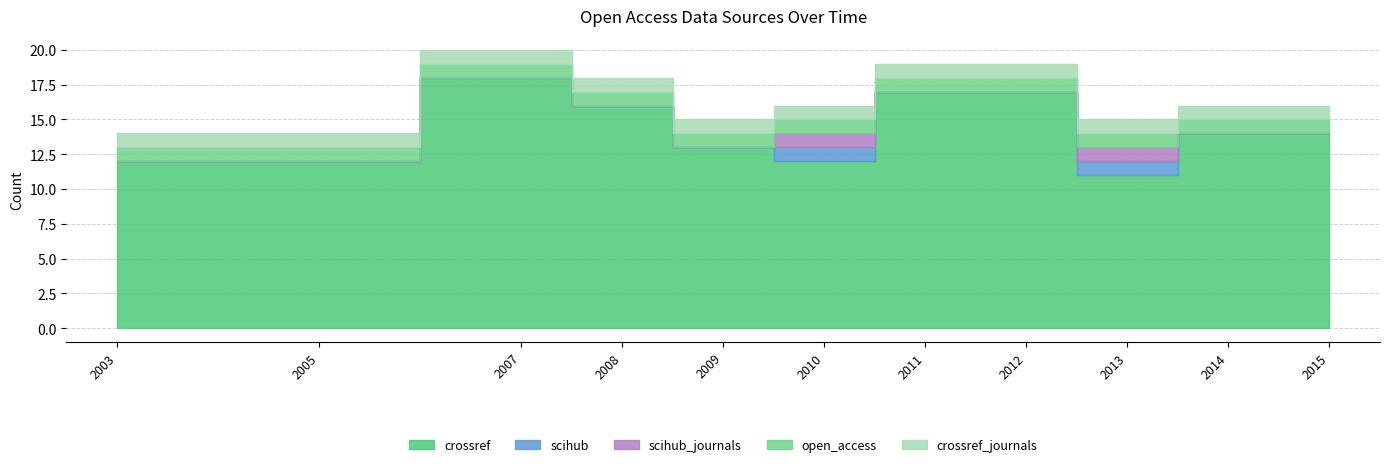

In scihub, how many points are higher than both neighbors (excluding endpoints)?

2